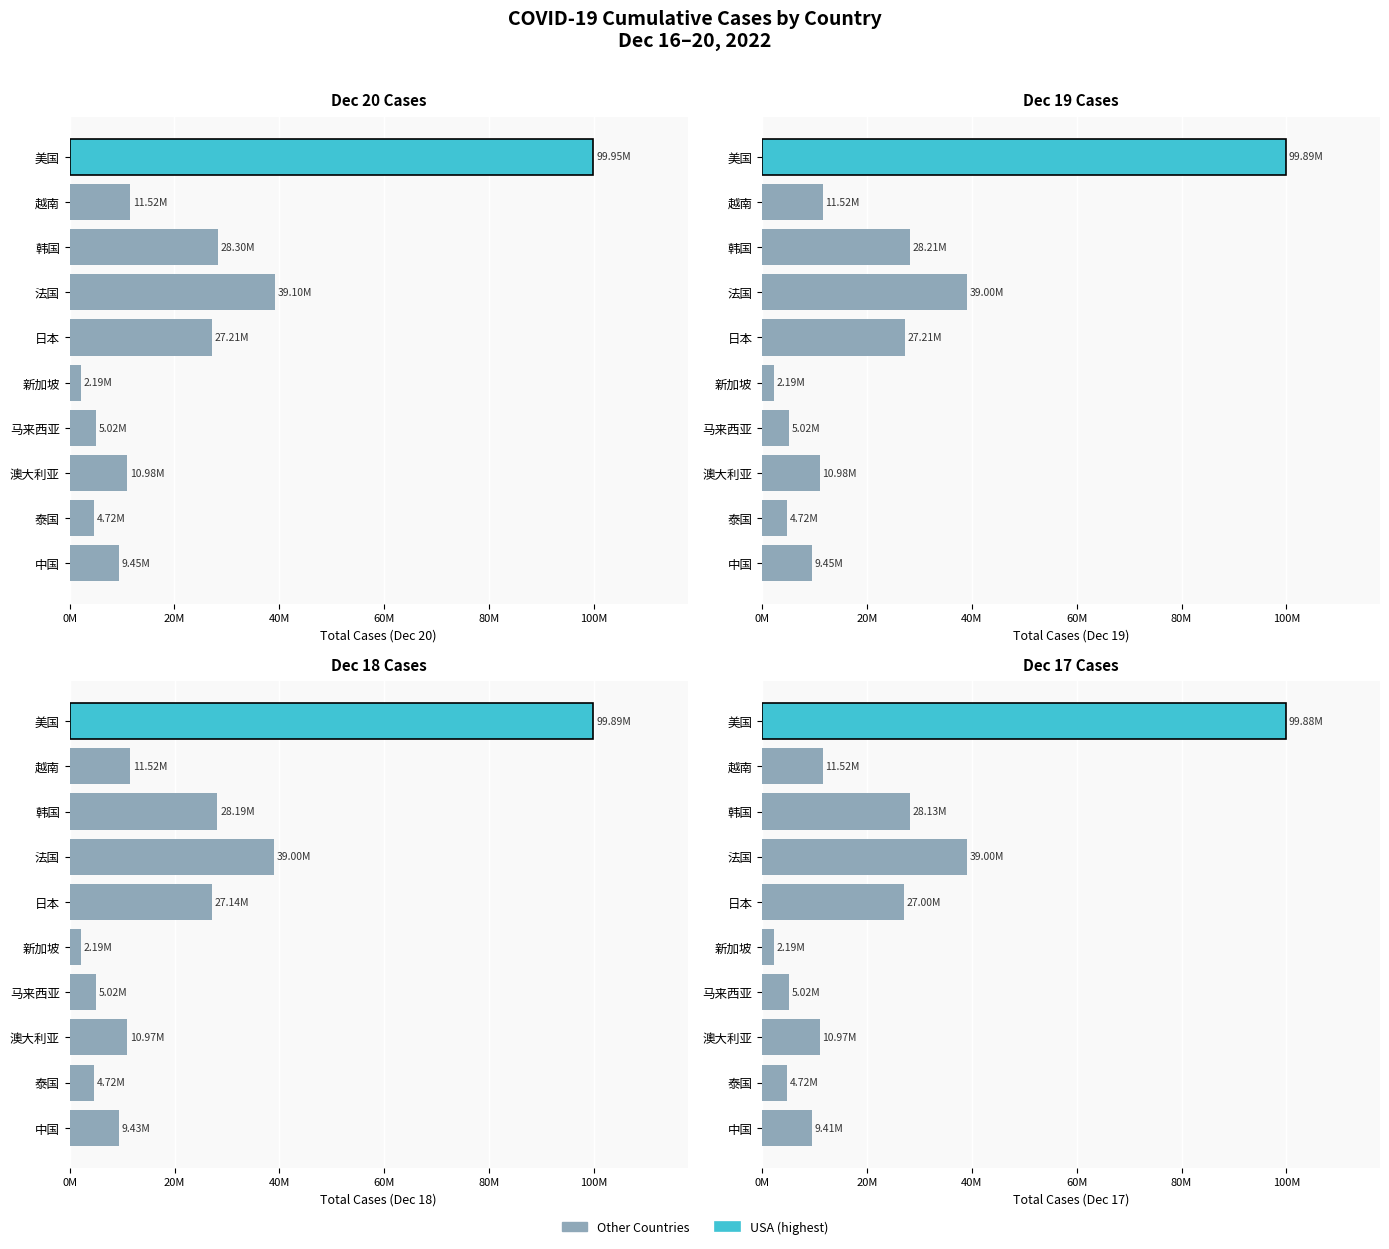

Does the chart contain any negative values?

No